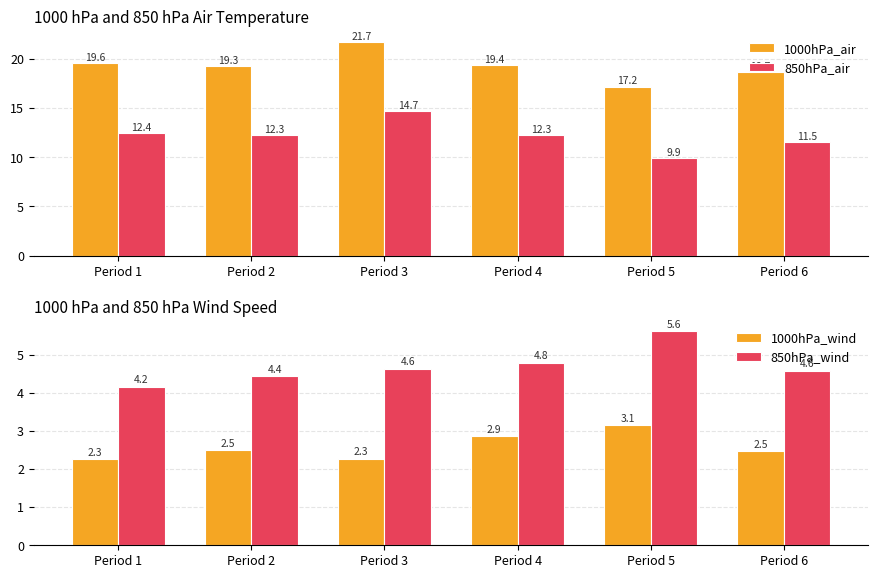

Between Period 2 and Period 5, which is larger?

Period 2